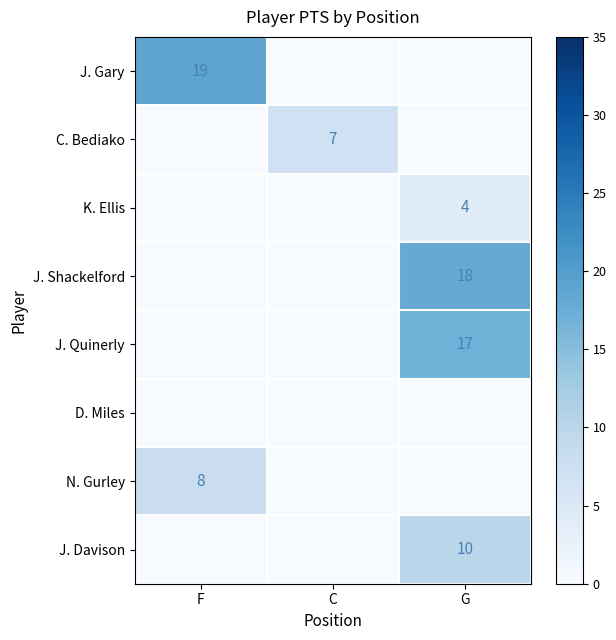

The value of J. Quinerly at G is 10. True or false?

False